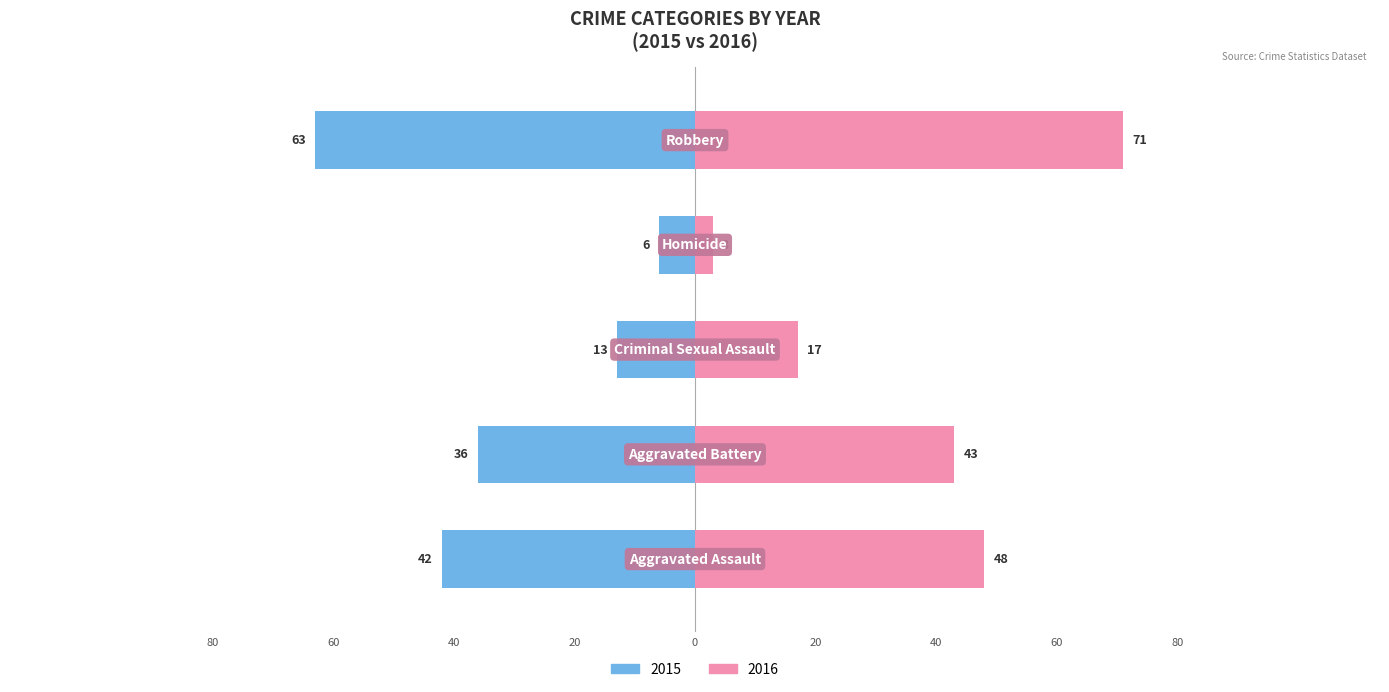

Which series has the largest total across all categories?

2016